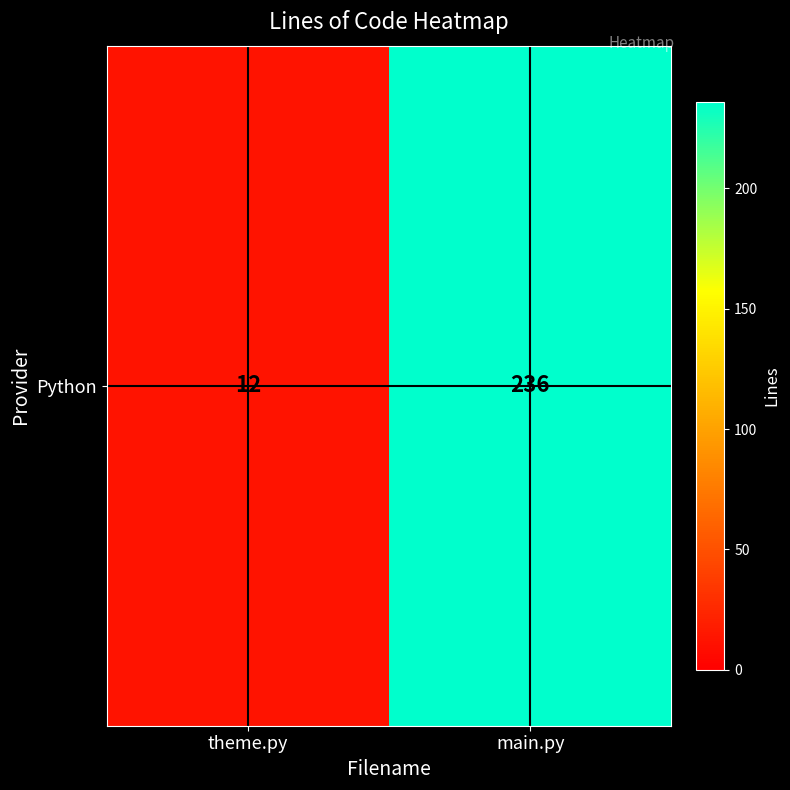

Reading right to left, list all the values displayed in this chart.

main.py=236	theme.py=12